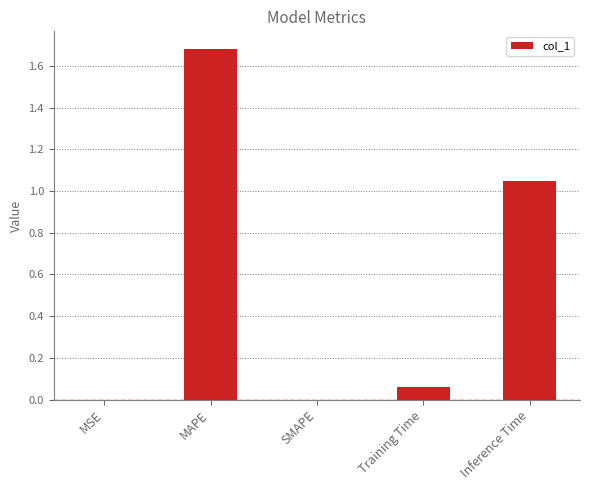

The chart shows a value of 0.0 at MSE. True or false?

True